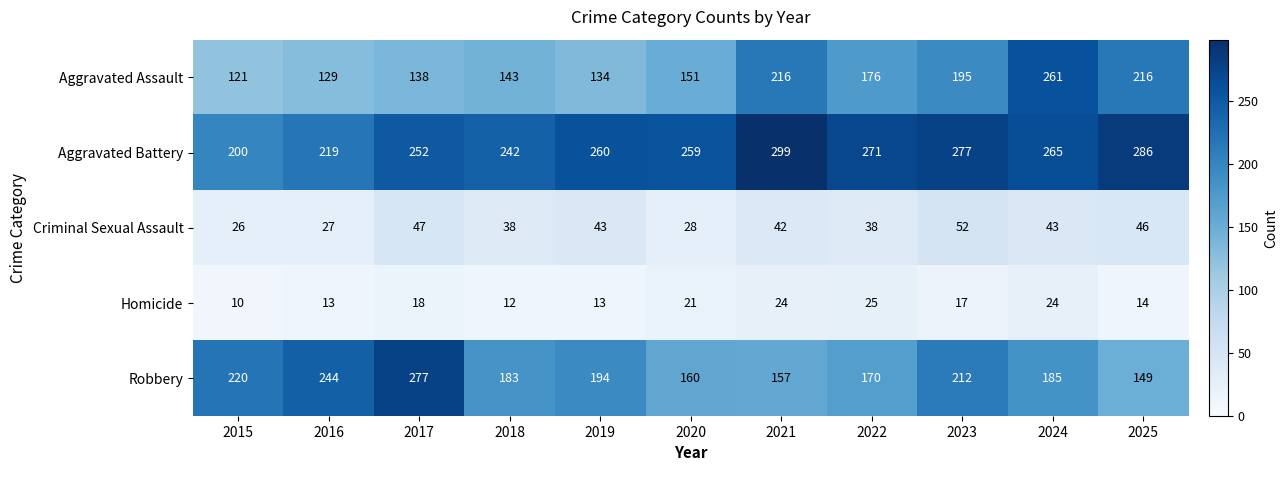

What is the total value across all series at 2019?

644